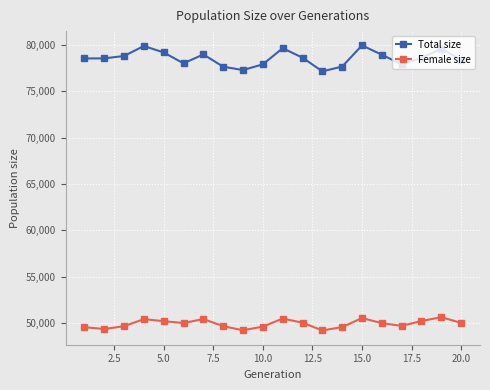

True or false: Total size and Female size intersect in this chart.

False